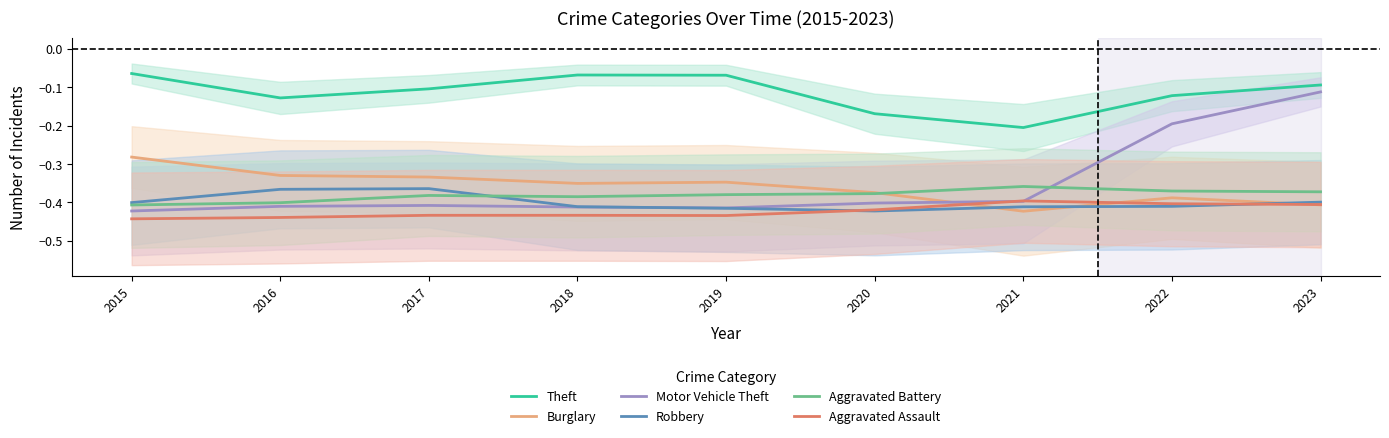

The value of Burglary at 2023 is -0.4. True or false?

True